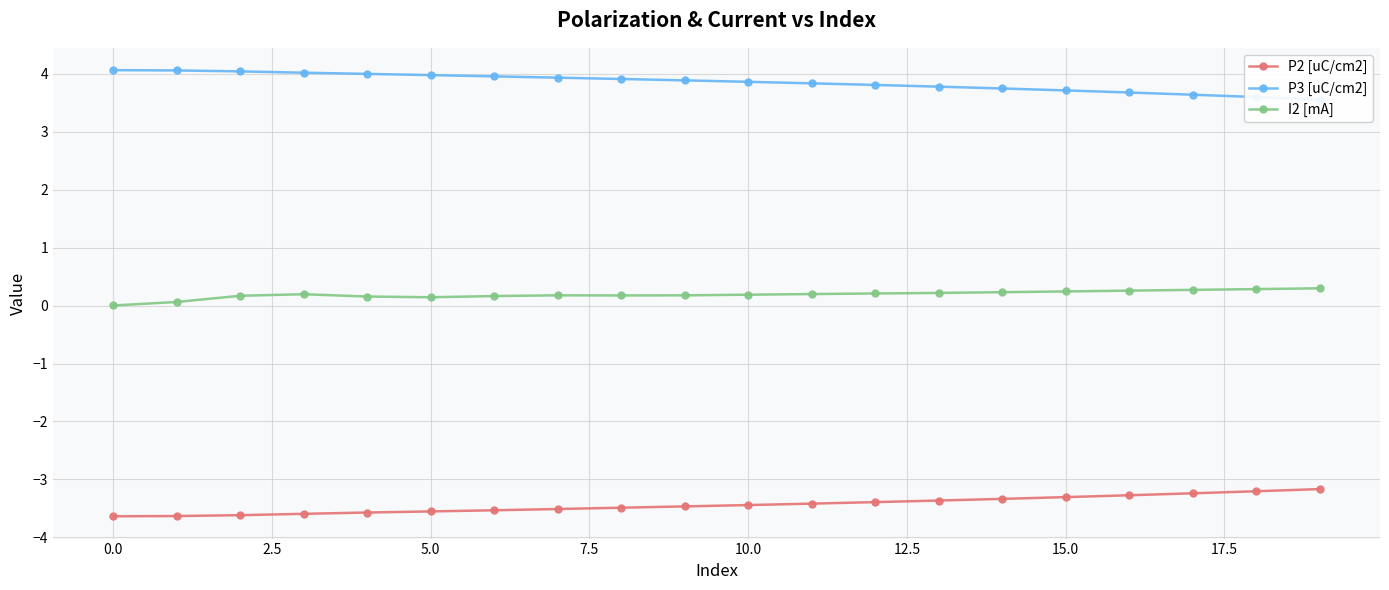

True or false: I2 [mA] and P2 [uC/cm2] cross at least once.

False